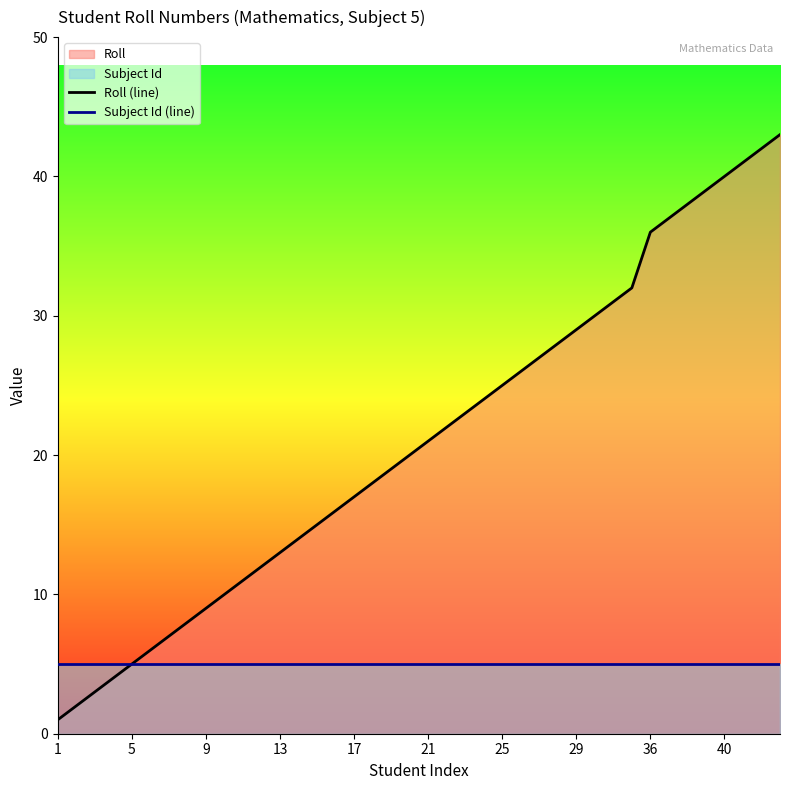

Where is Subject Id (line) nearest to the value 5?

1